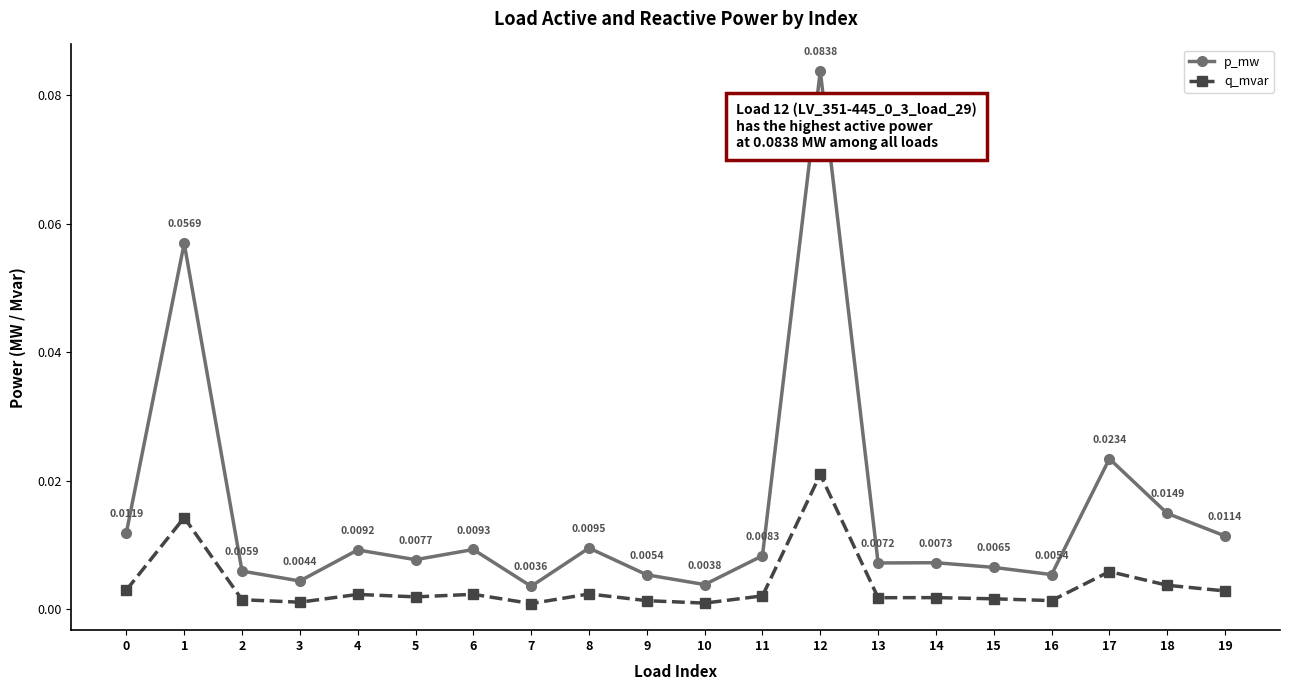

True or false: p_mw and q_mvar intersect in this chart.

False